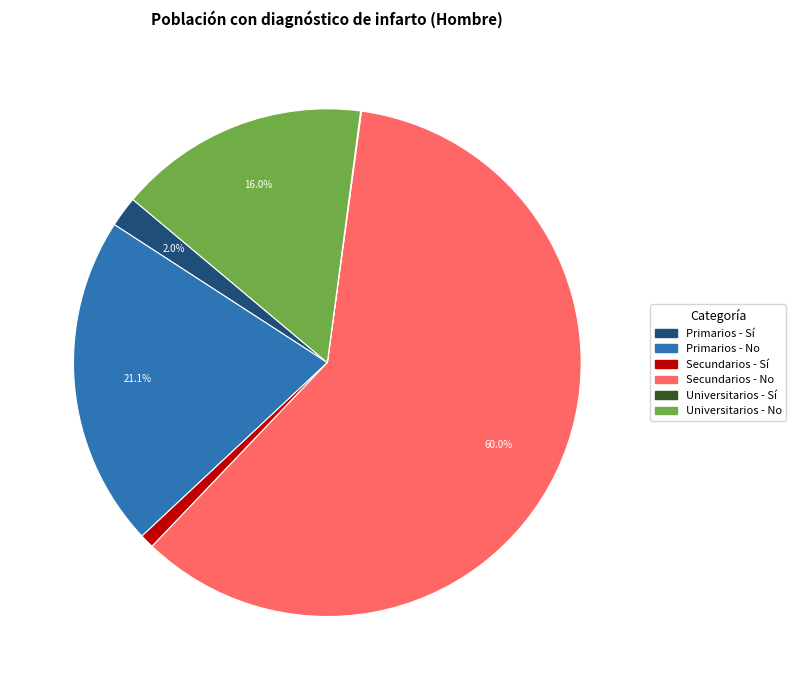

What is the largest slice in the pie chart?

Secundarios - No